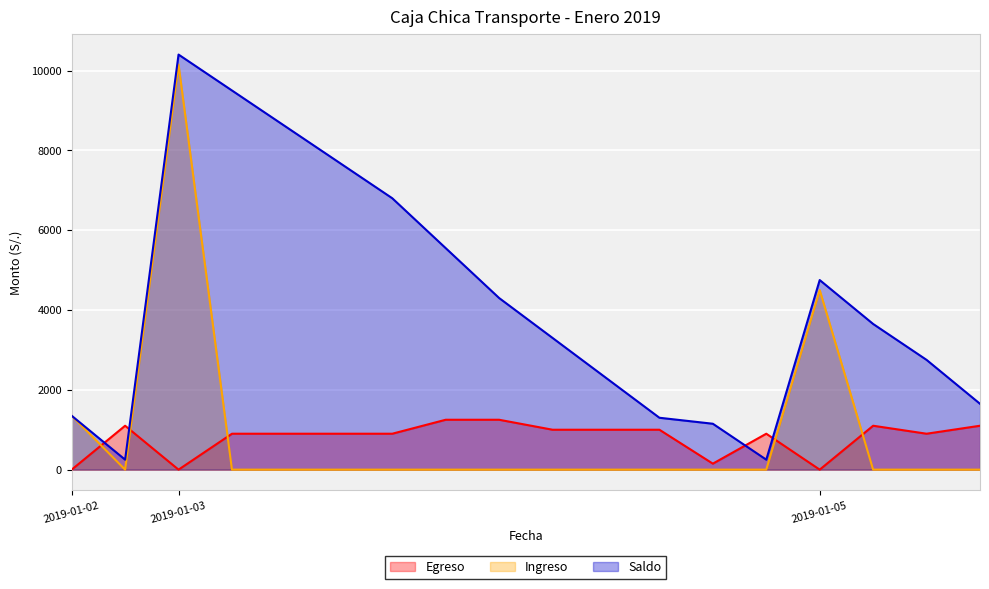

What is the difference between the second highest and minimum values in the Egreso series?

1250